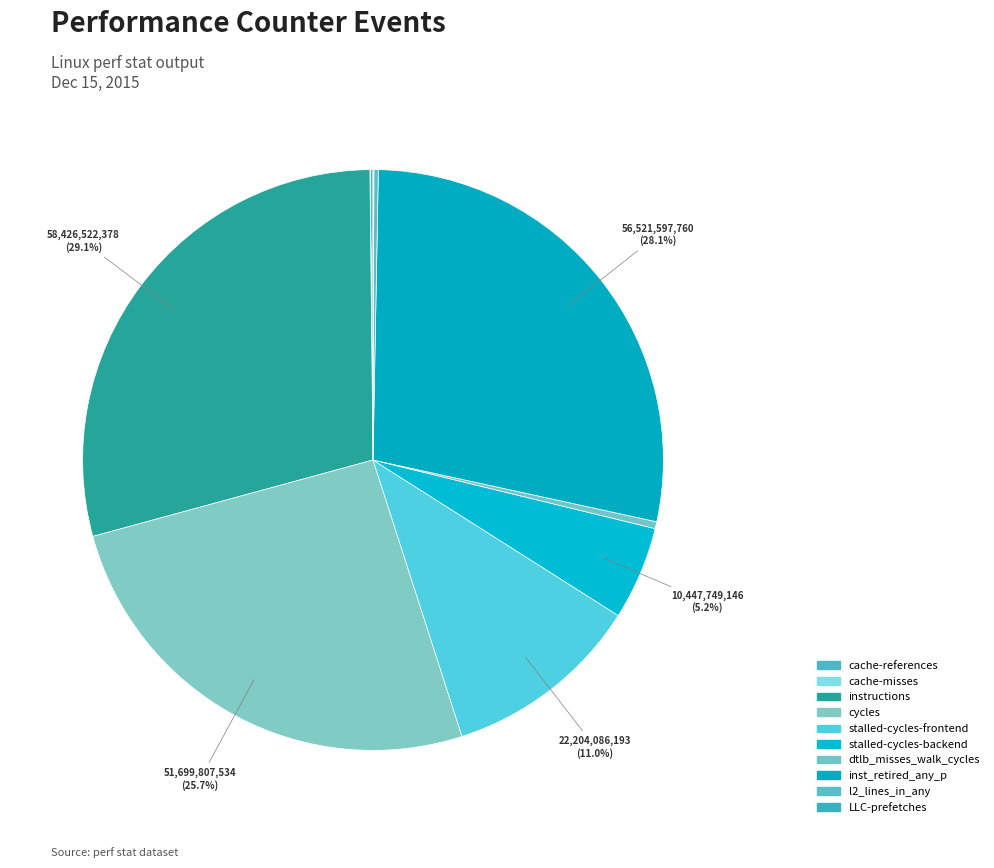

How many segments does this pie chart have?

10